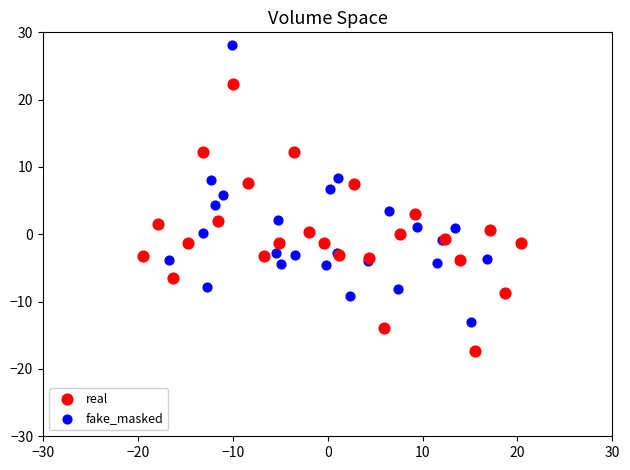

Which series reaches the minimum Y coordinate?

real